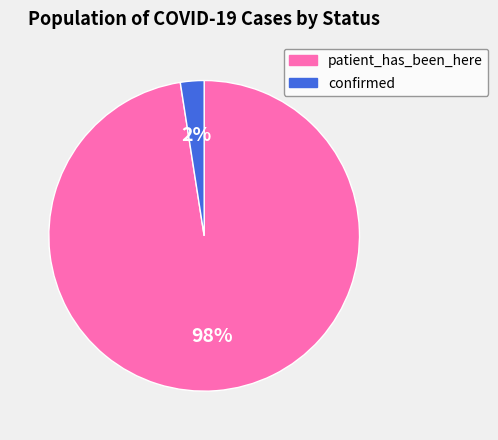

What is the largest slice in the pie chart?

patient_has_been_here